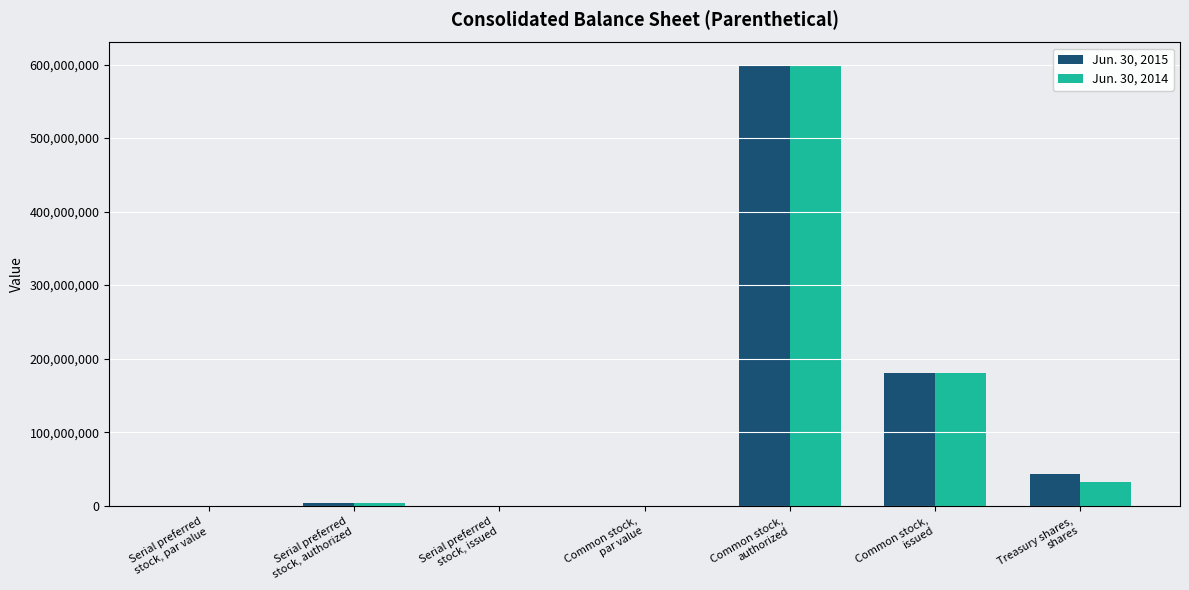

The Jun. 30, 2015 series shows 0.5 at Common stock,
par value. True or false?

True